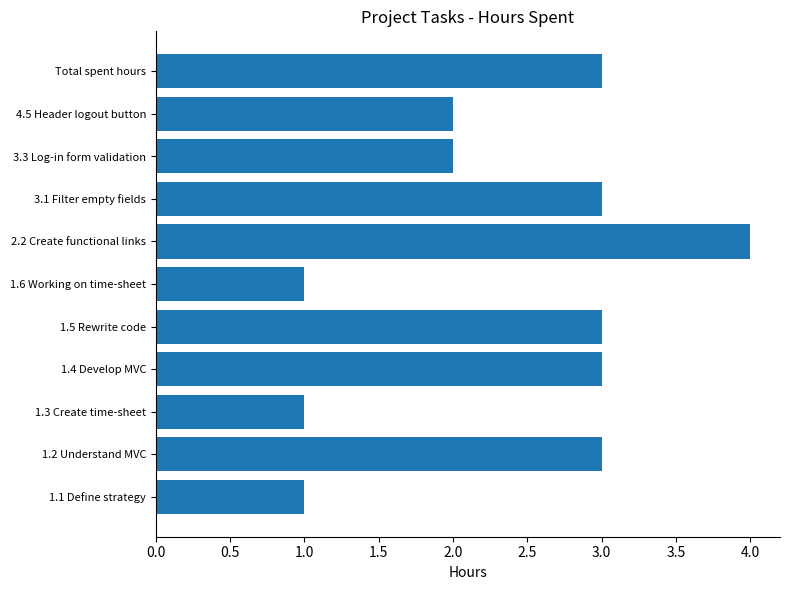

How many categories are shown in the chart?

11